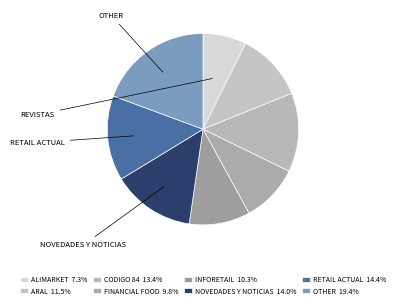

How many slices are in this pie chart?

8